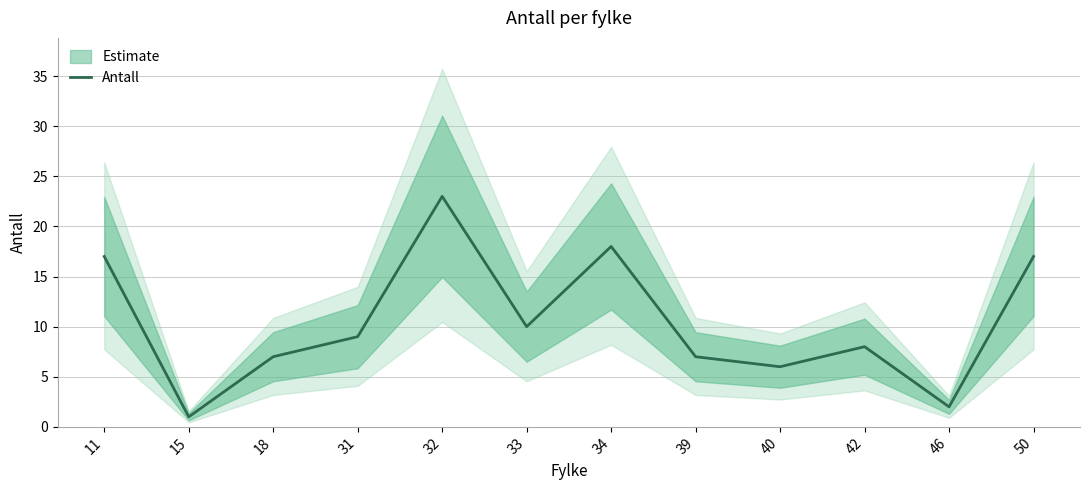

Where is the data nearest to the value 12?

33